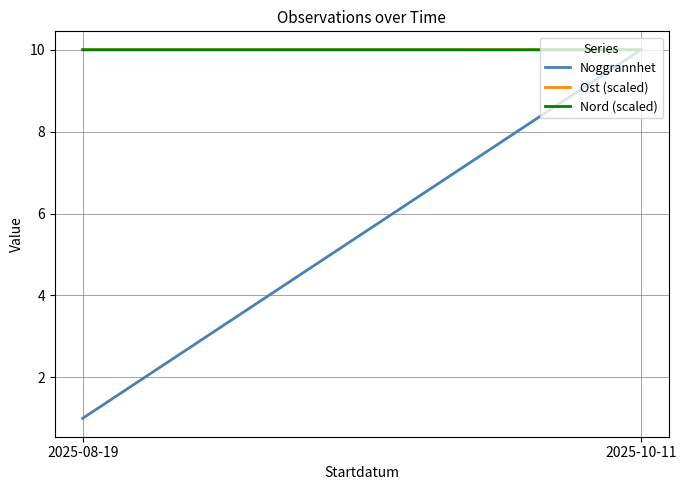

What is the sum of all Nord (scaled) values?

20.0